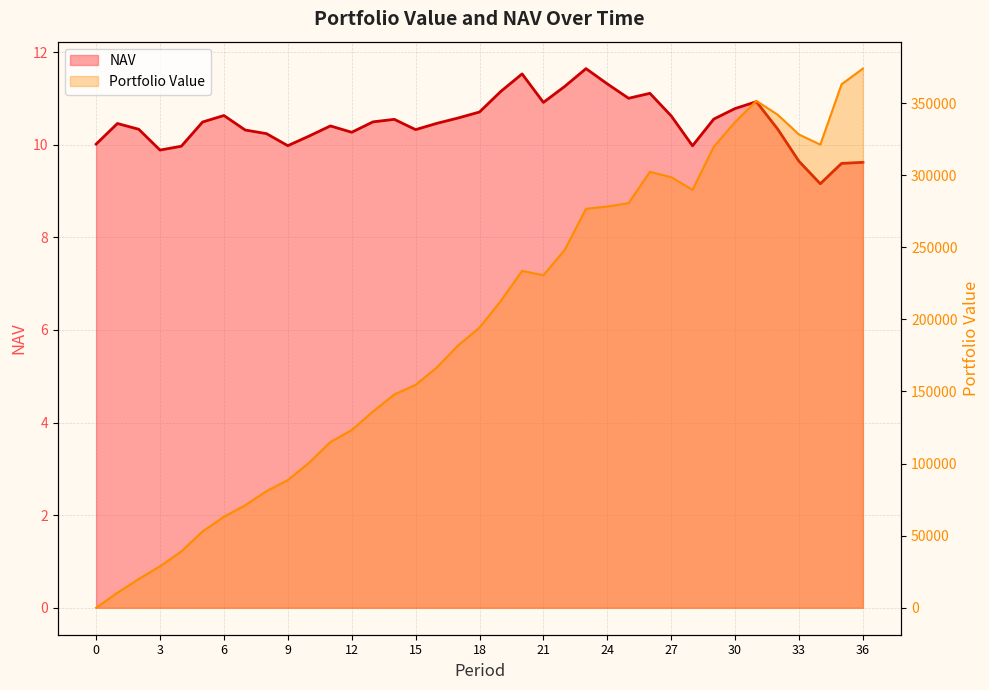

Reading right to left, transcribe all the data shown in this chart.

NAV: 9.6	9.6	9.2	9.6	10.3	10.9	10.8	10.6	10.0	10.6	11.1	11.0	11.3	11.6	11.3	10.9	11.5	11.2	10.7	10.6	10.5	10.3	10.5	10.5	10.3	10.4	10.2	10.0	10.2	10.3	10.6	10.5	10.0	9.9	10.3	10.5	10.0
Portfolio Value: 373890.4	363061.8	321177.0	328209.1	341917.2	351544.9	336834.2	319774.3	289799.7	298603.8	302340.7	280627.7	278238.1	276739.8	248148.5	230582.4	233631.6	212746.4	194306.2	182002.2	166694.8	154569.9	147932.1	136132.3	123254.0	114938.1	100571.5	88554.9	80904.1	71073.0	63126.7	52969.7	39060.3	28775.2	19910.6	10403.1	0.0